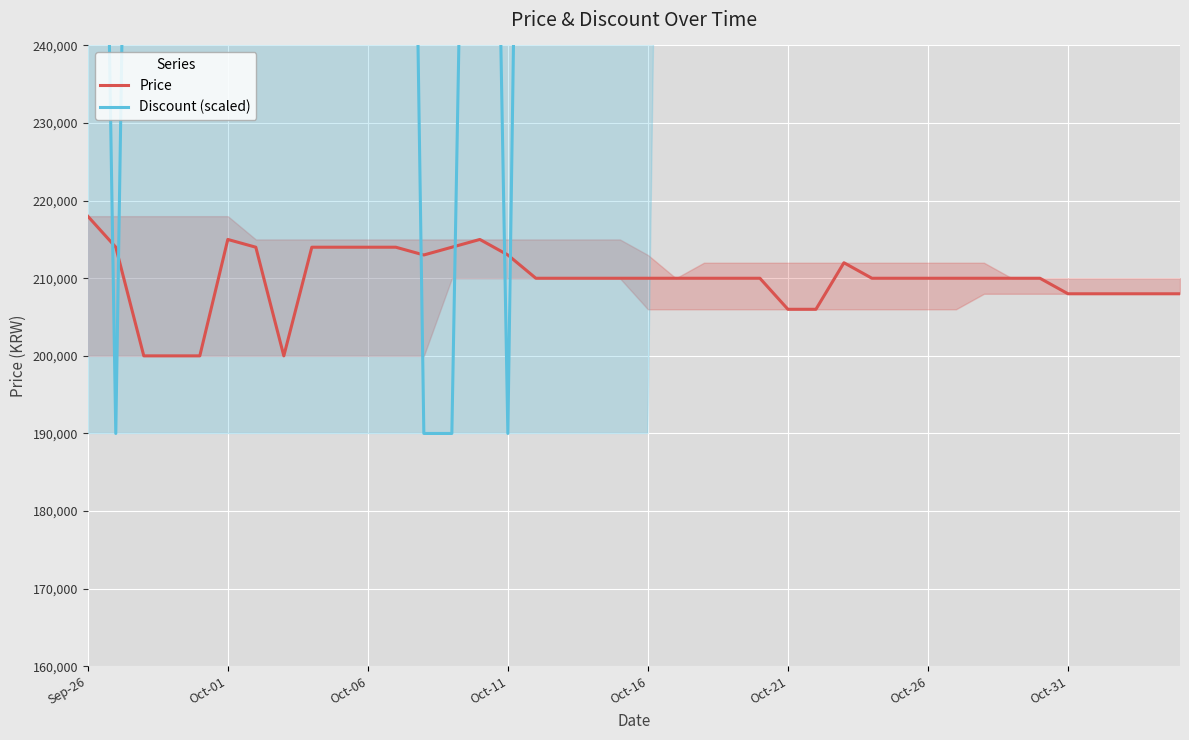

The Discount (scaled) series shows 206800 at 11. True or false?

False